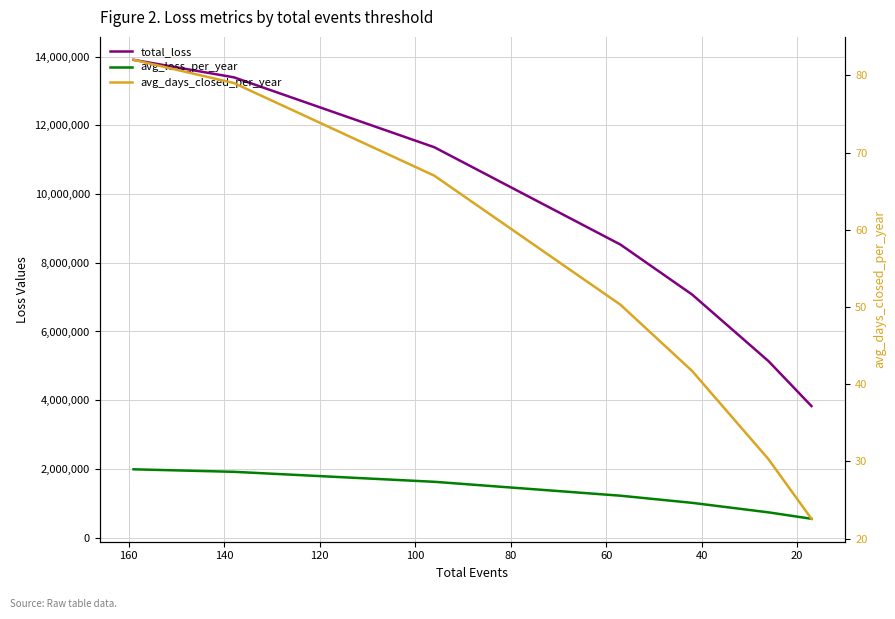

Does the chart display data point markers on the line(s)?

No